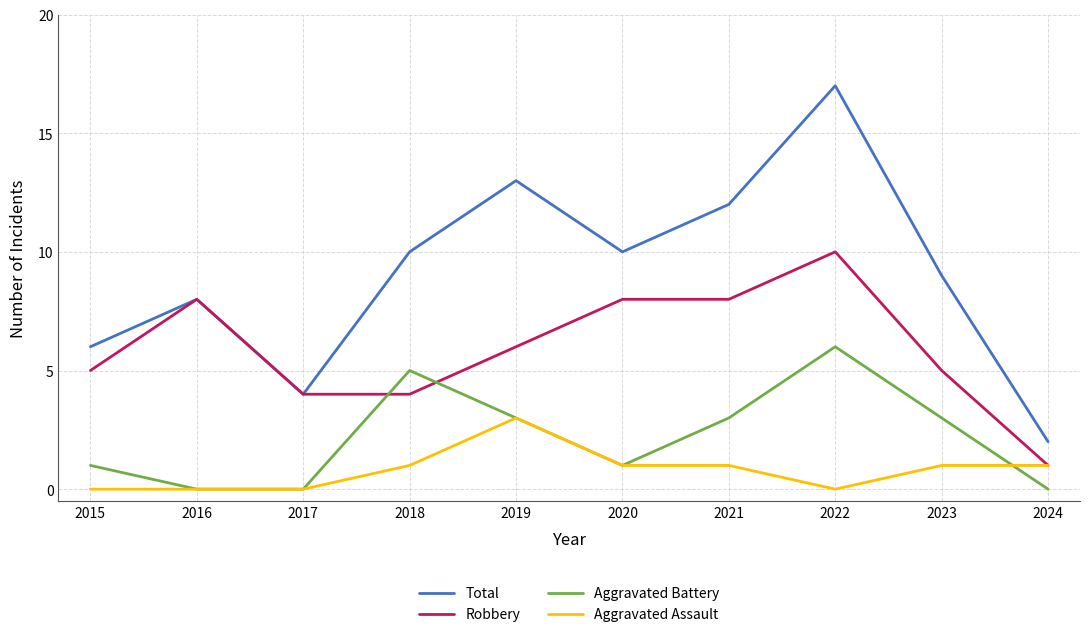

What is the difference between the highest and lowest values at 2017?

4